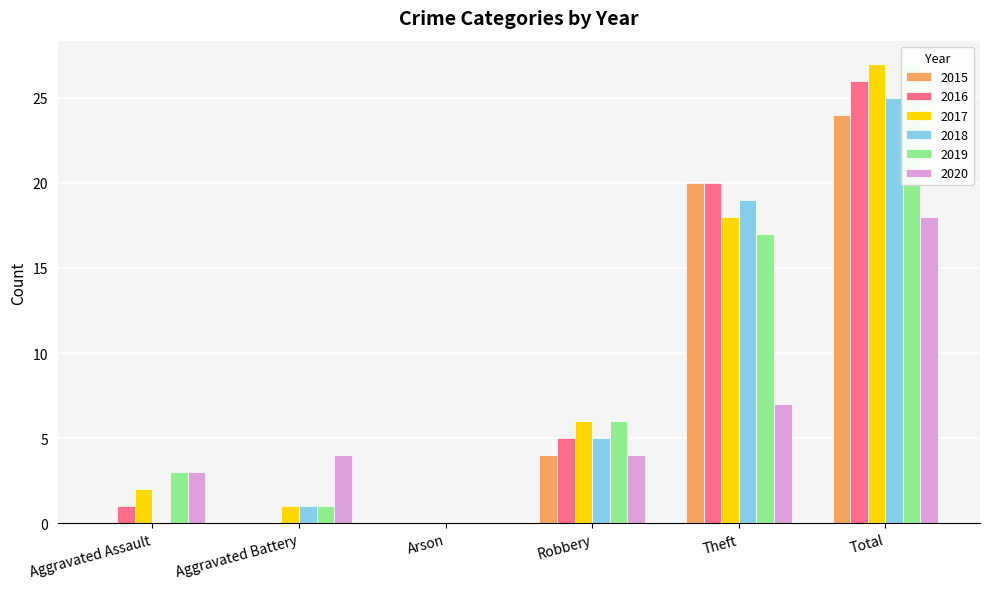

The 2016 series shows 0 at Arson. True or false?

True